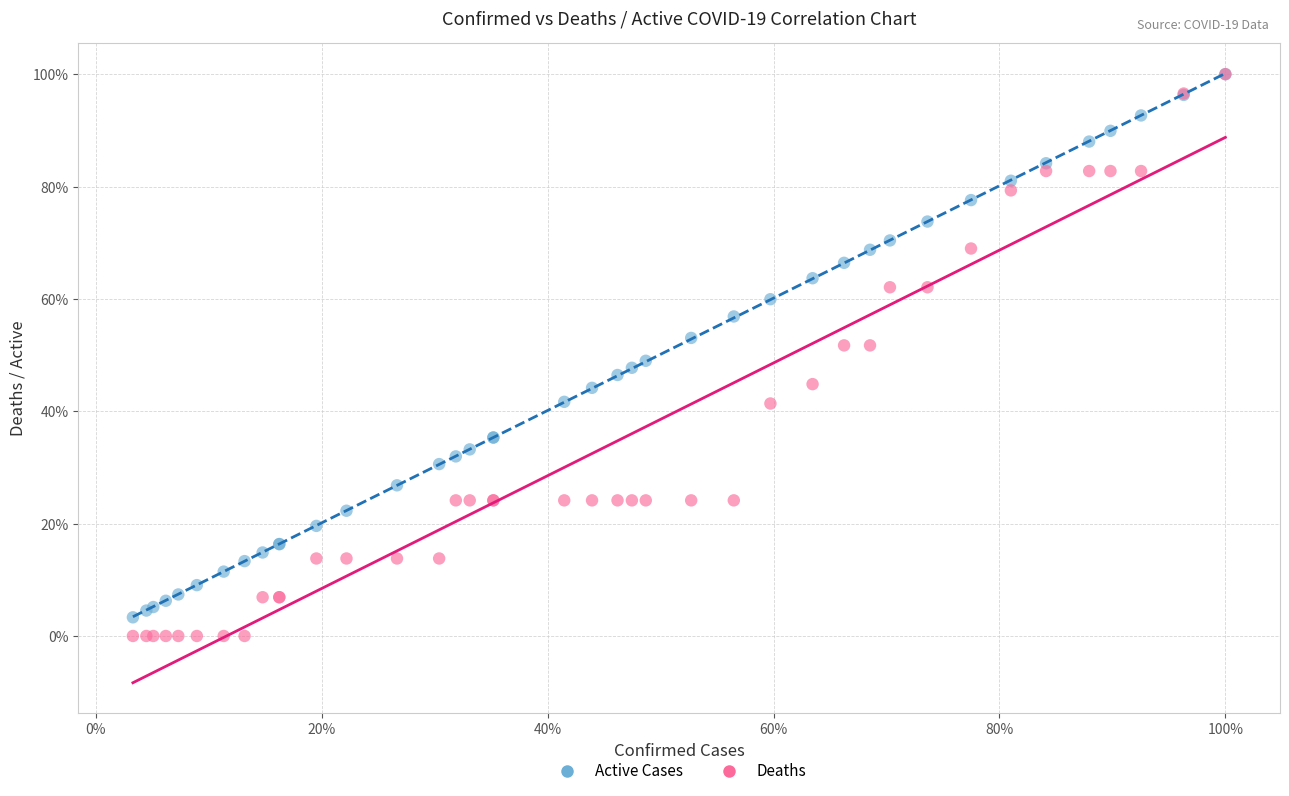

What are all the series names shown in the legend?

Active Cases, Deaths